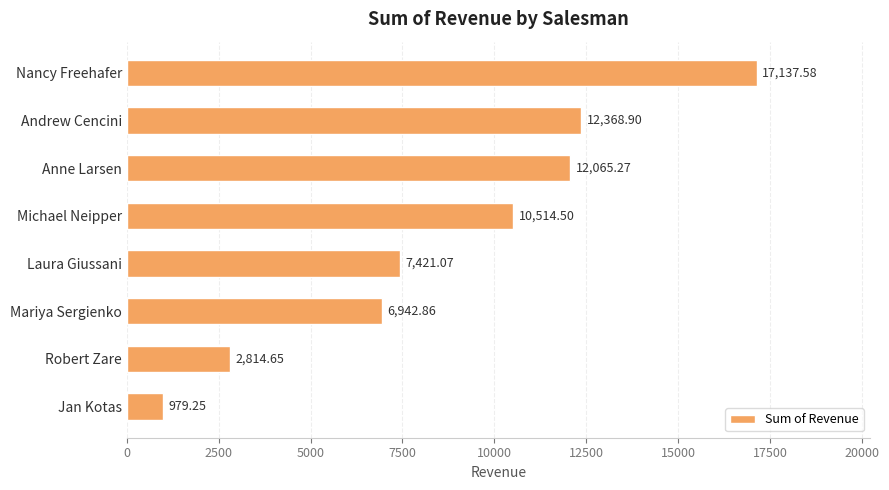

List the labels in order of value, smallest first.

Jan Kotas, Robert Zare, Mariya Sergienko, Laura Giussani, Michael Neipper, Anne Larsen, Andrew Cencini, Nancy Freehafer